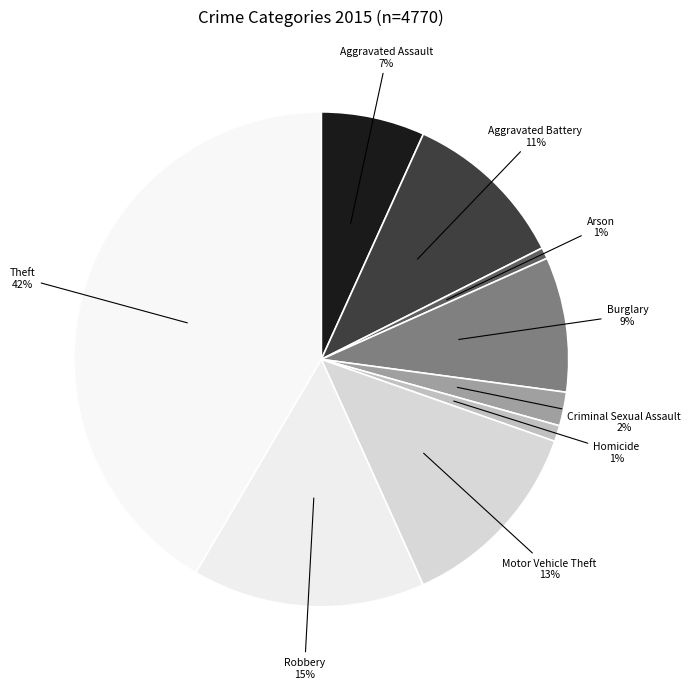

How many segments does this pie chart have?

9